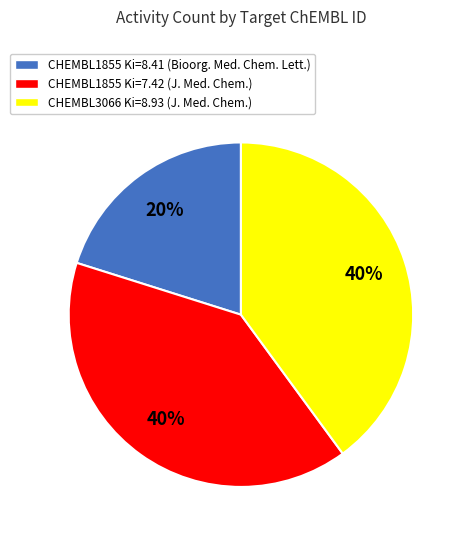

Is it true that CHEMBL3066 Ki=8.93 (J. Med. Chem.) is 28% of the pie?

False